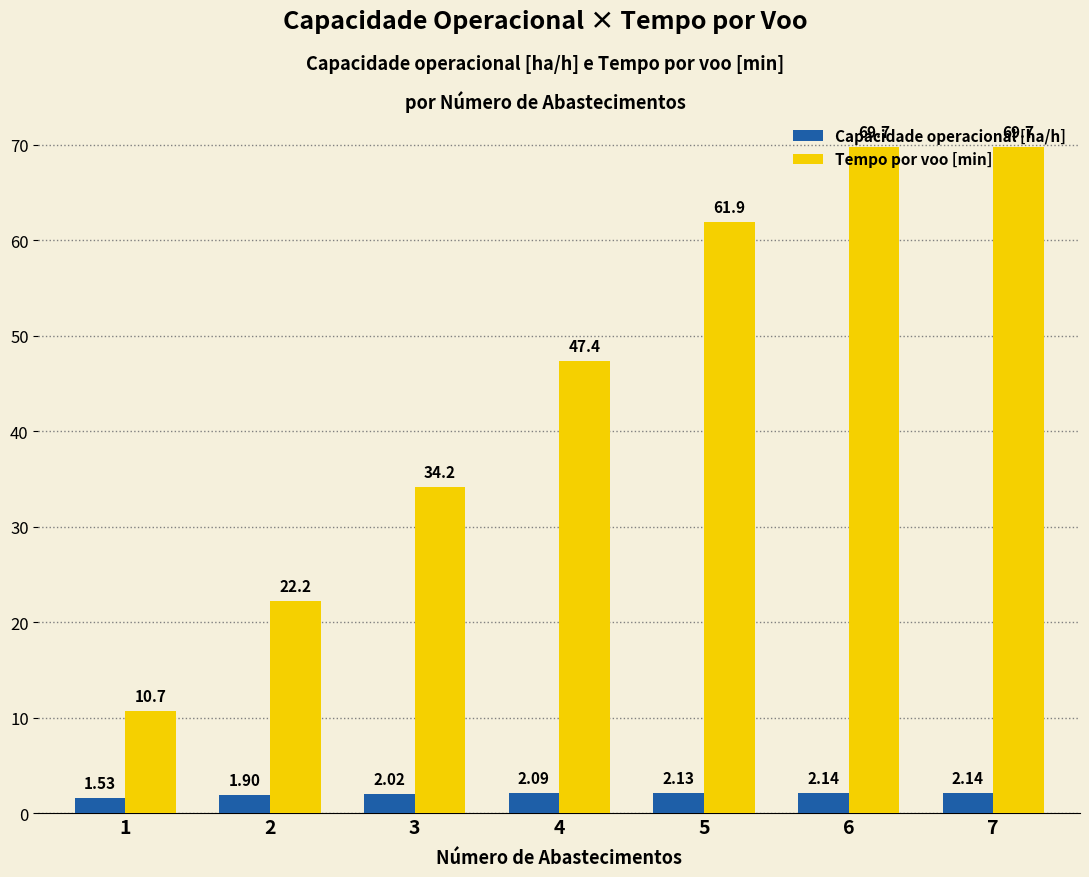

Rank the series by their average value, from lowest to highest.

Capacidade operacional [ha/h], Tempo por voo [min]